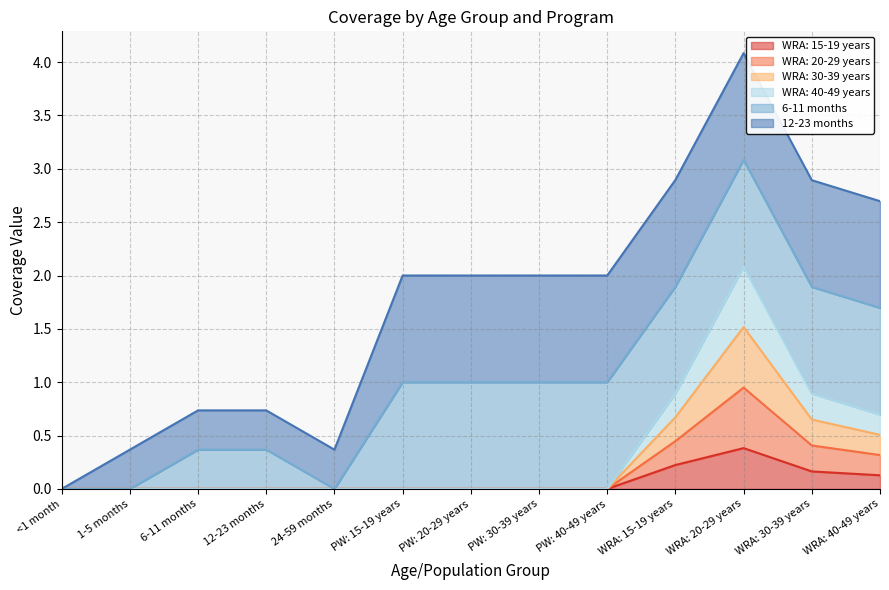

How many data points does each series have?

13